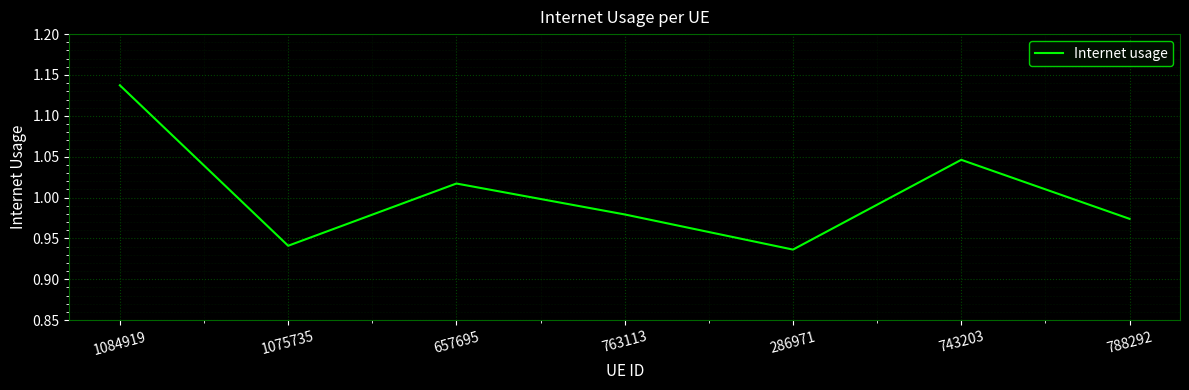

True or false: the data shows 0.5 at 286971.

False